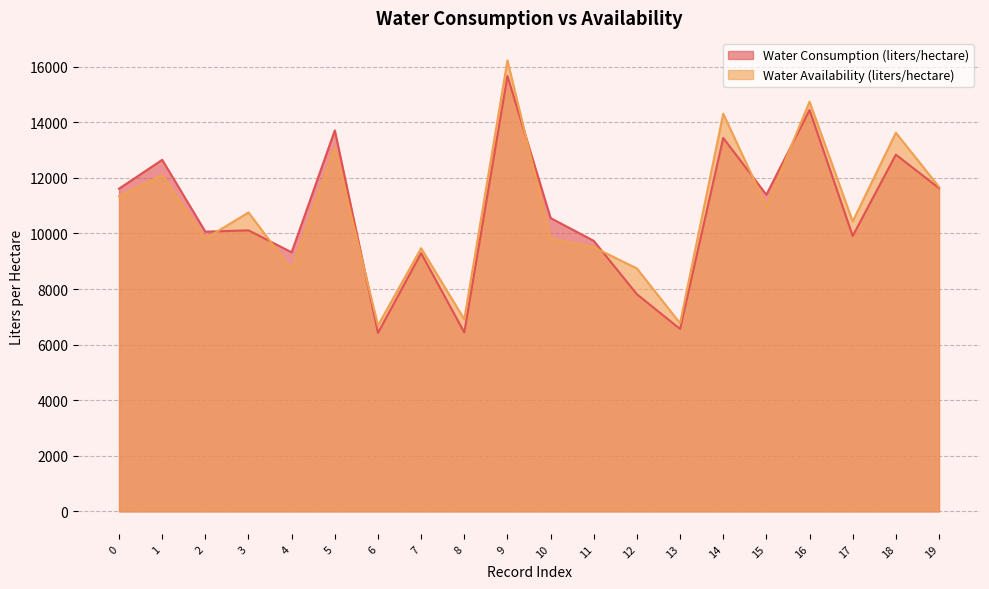

Is the value of Water Consumption (liters/hectare) at 18 greater than the value of Water Availability (liters/hectare) at 12?

Yes